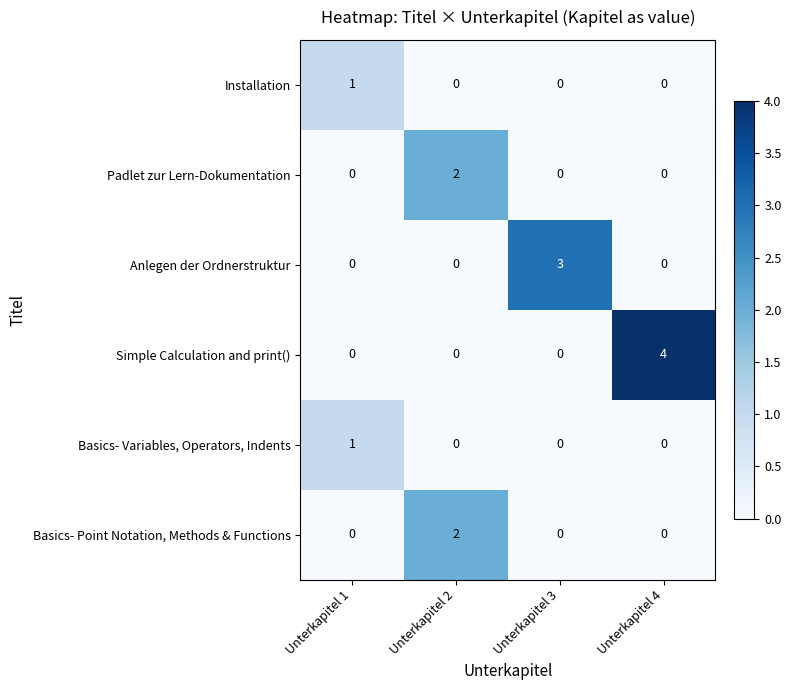

Between Unterkapitel 1 and Unterkapitel 3, which series saw the biggest shift?

Anlegen der Ordnerstruktur